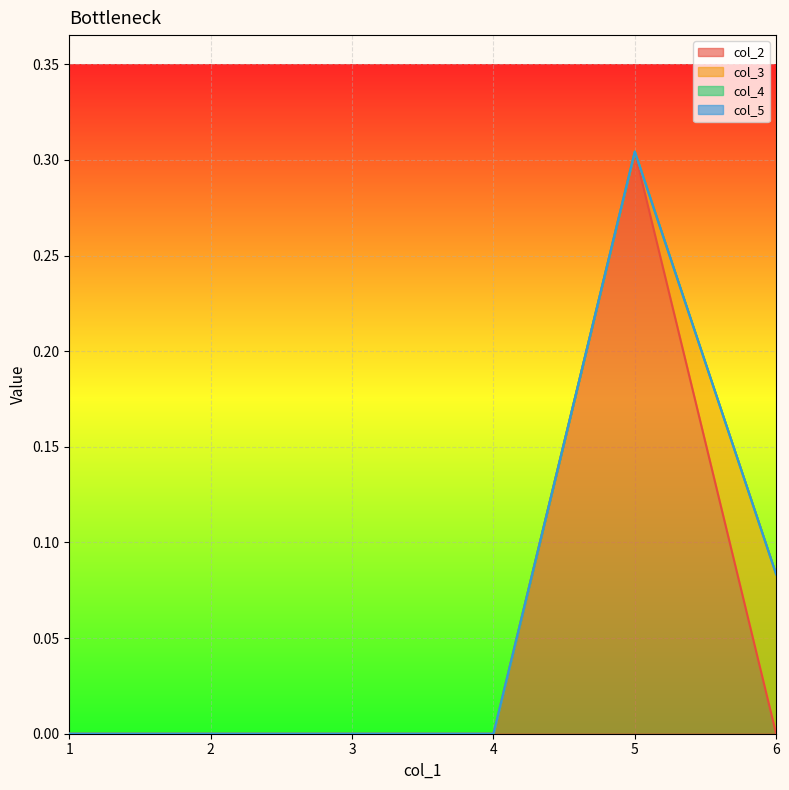

True or false: col_3 has more than 2 points higher than both neighbors.

False